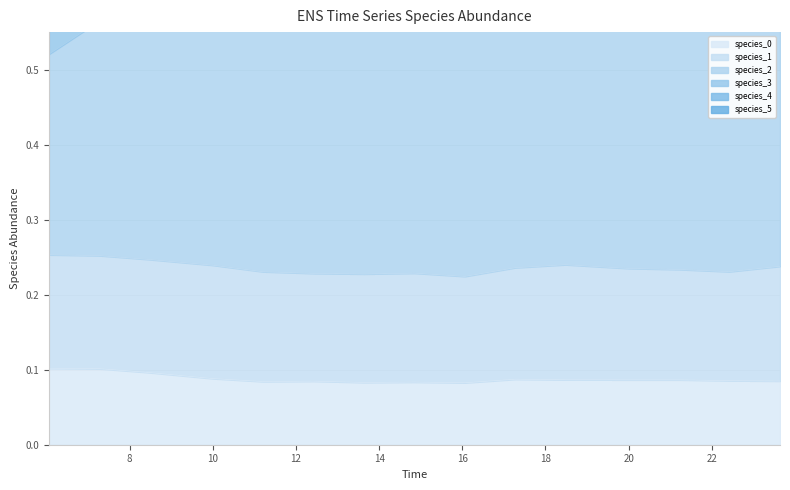

The species_0 series shows 0.0 at 10. True or false?

False